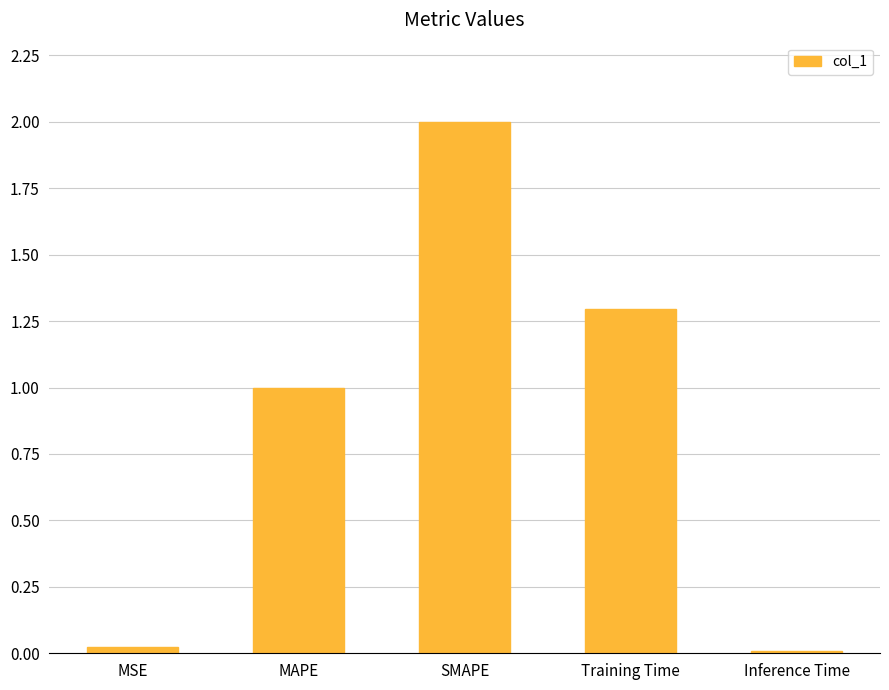

At which category does the chart reach its peak across all series?

SMAPE